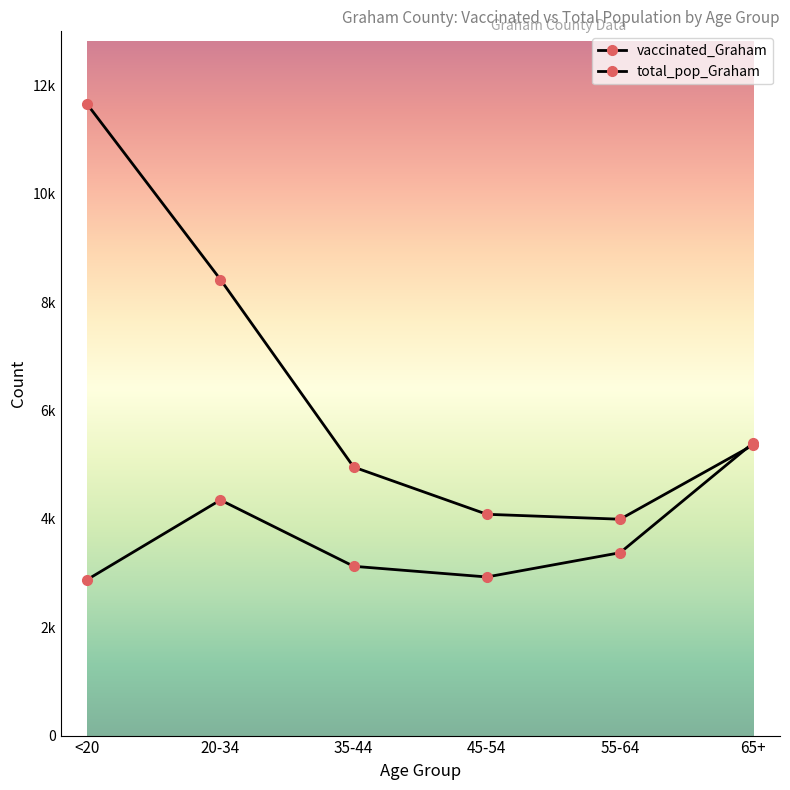

Does the chart have visible grid lines?

No